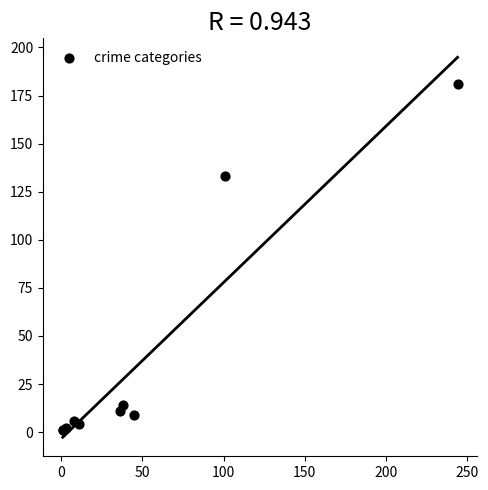

What Y value in the scatter plot is closest to 91?

133